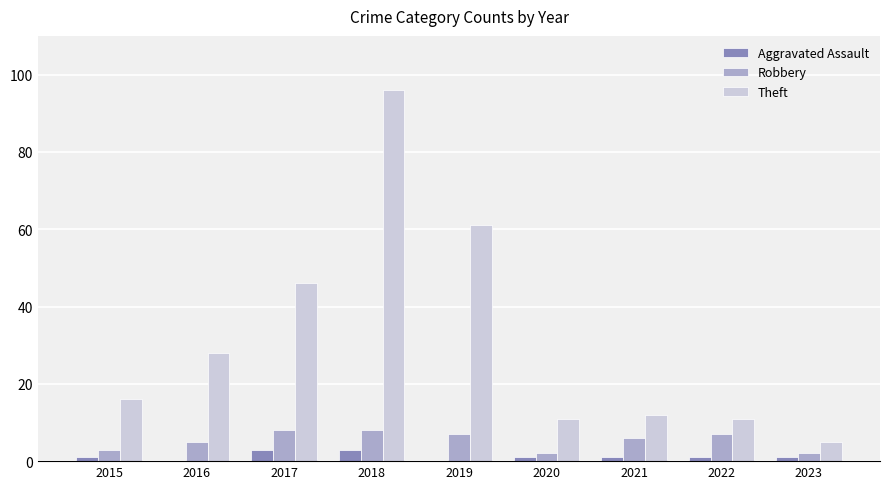

What is the sum of all Theft values?

286